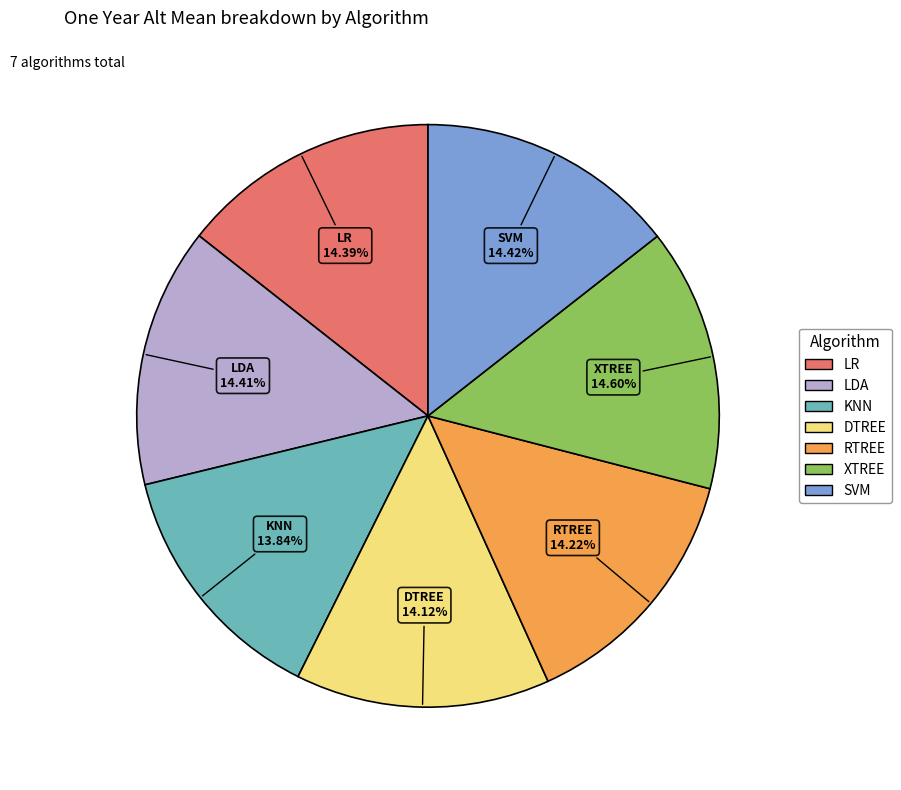

Does RTREE account for over 50% of the chart?

No